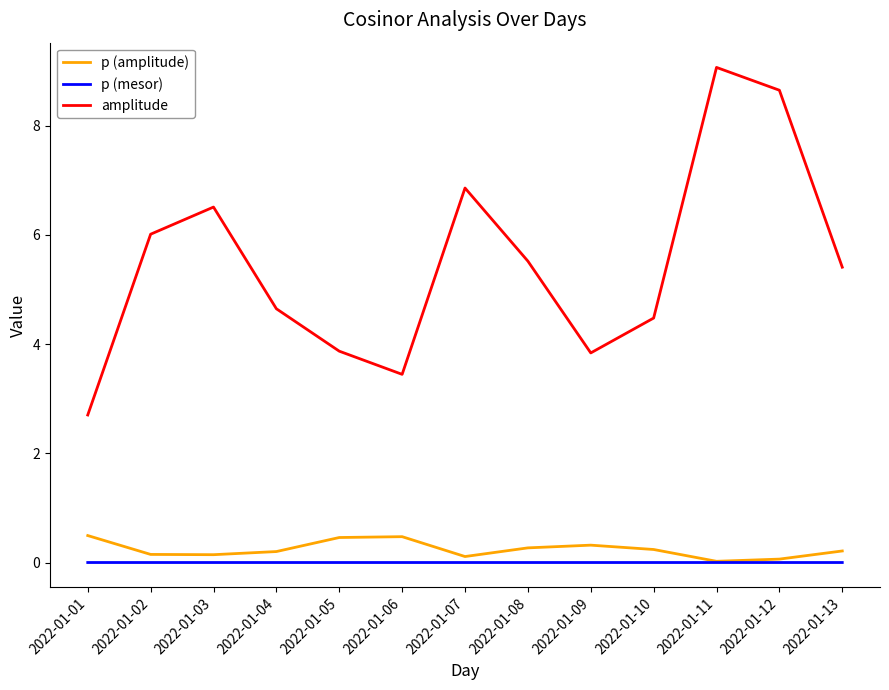

True or false: p (amplitude) has a value of 0.2 at 2022-01-04.

True